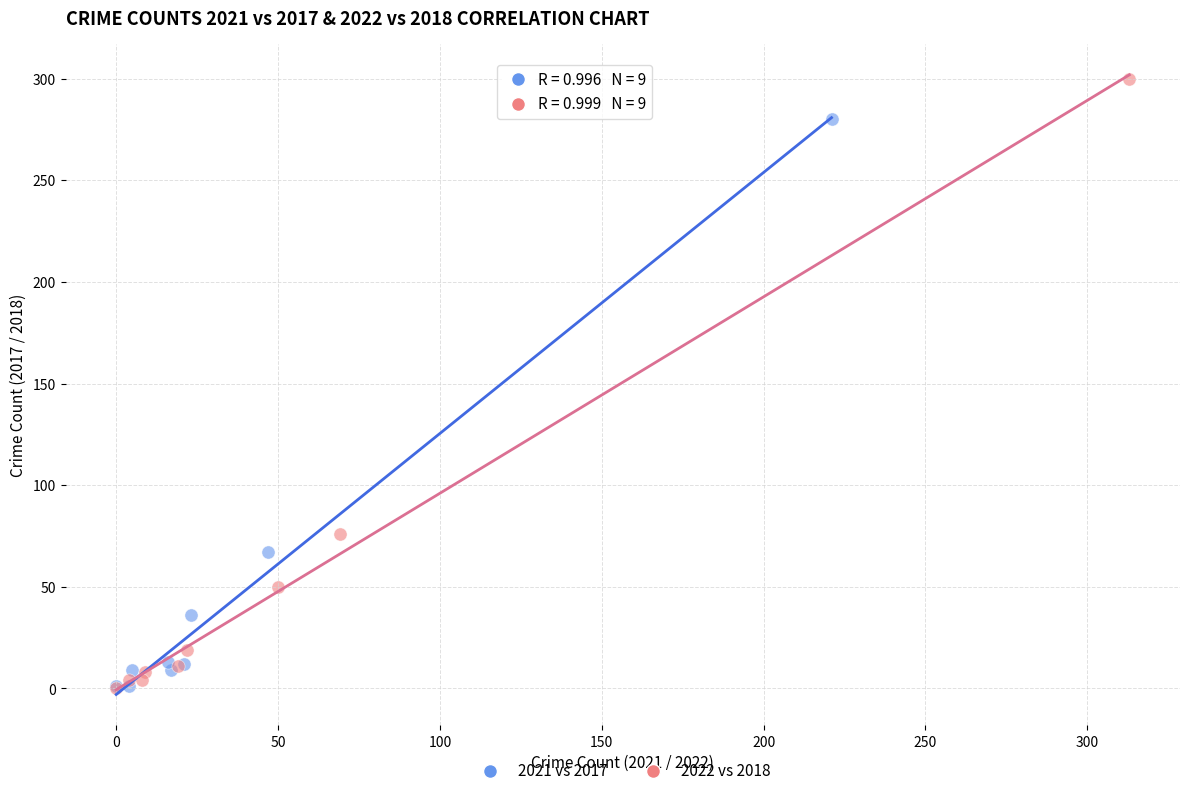

Which series has the largest Y range (max minus min)?

2022 vs 2018